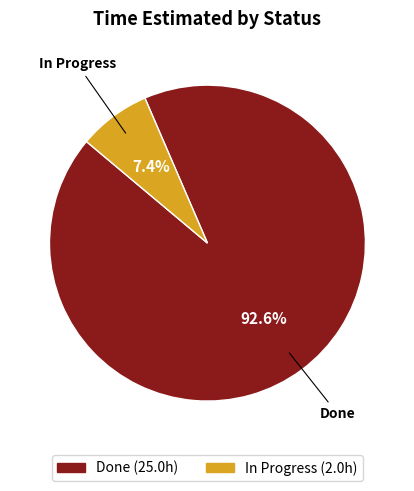

What is the largest slice in the pie chart?

Done